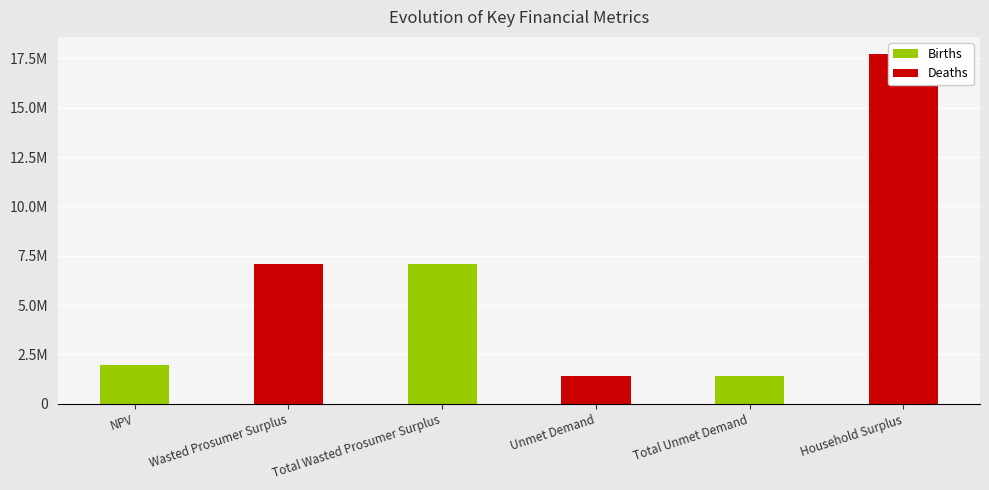

Which label corresponds to the smallest value in the chart?

Unmet Demand